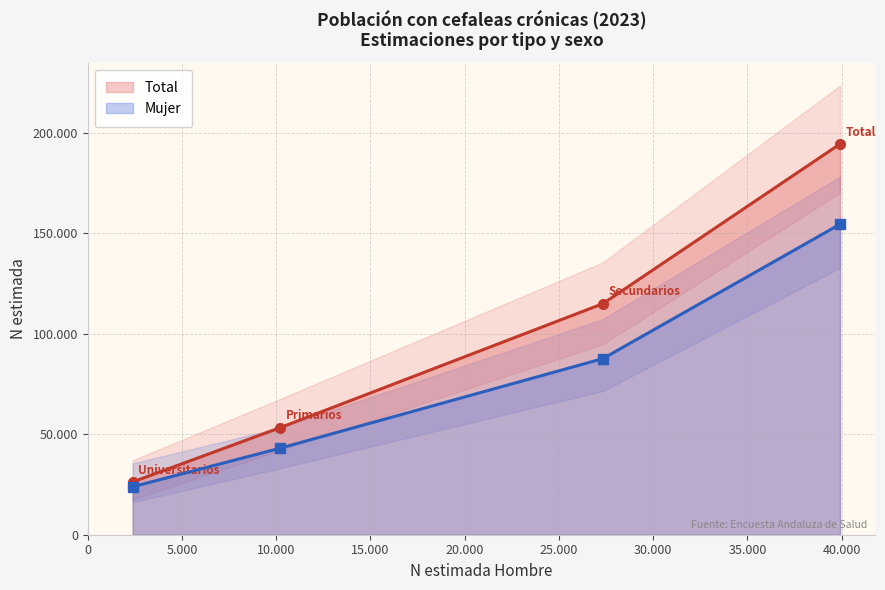

How many categories are shown in the chart?

4